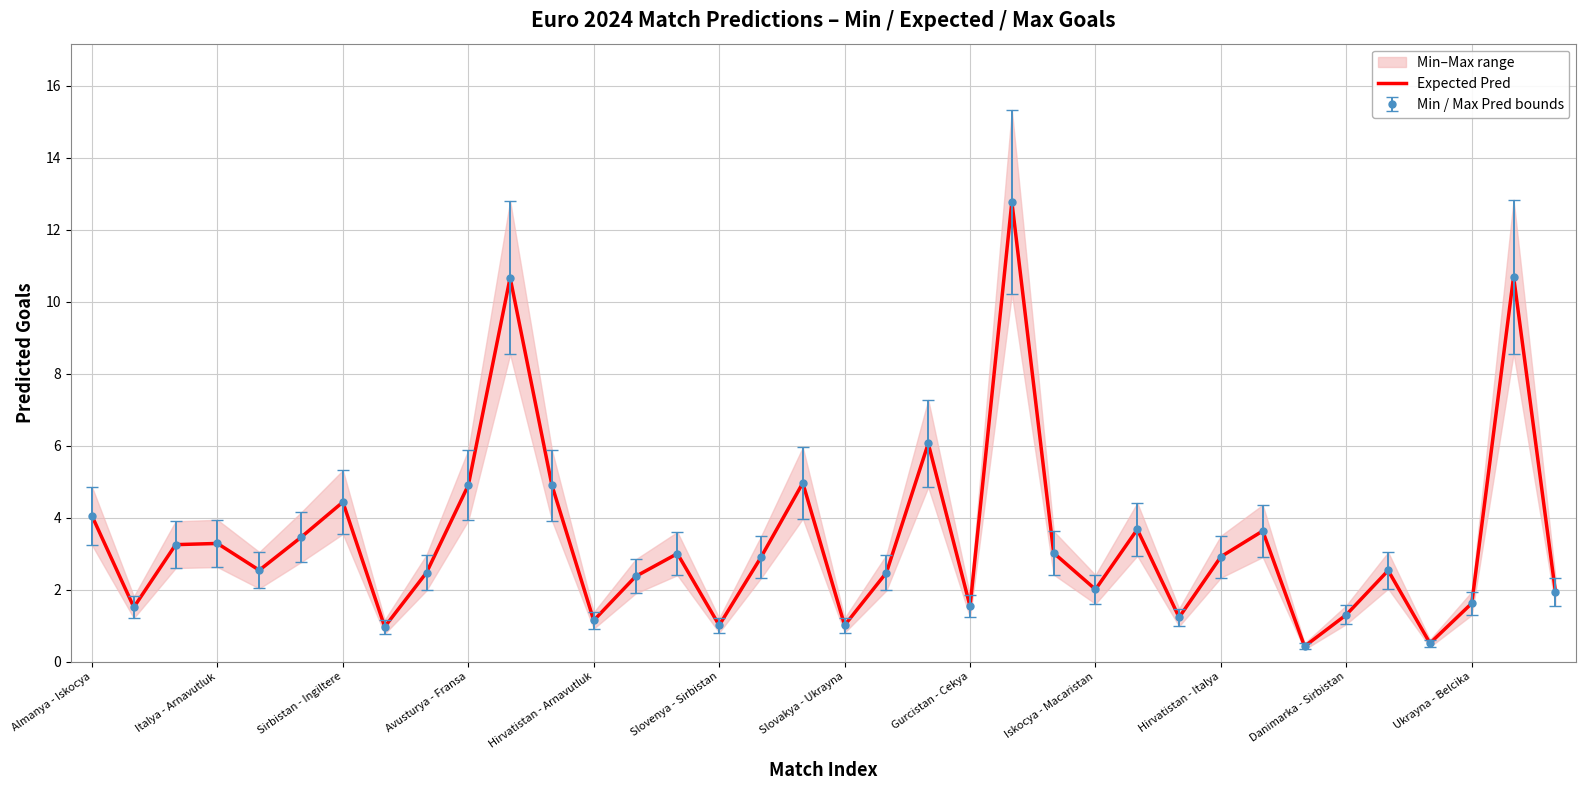

Count the number of categories in the chart.

36